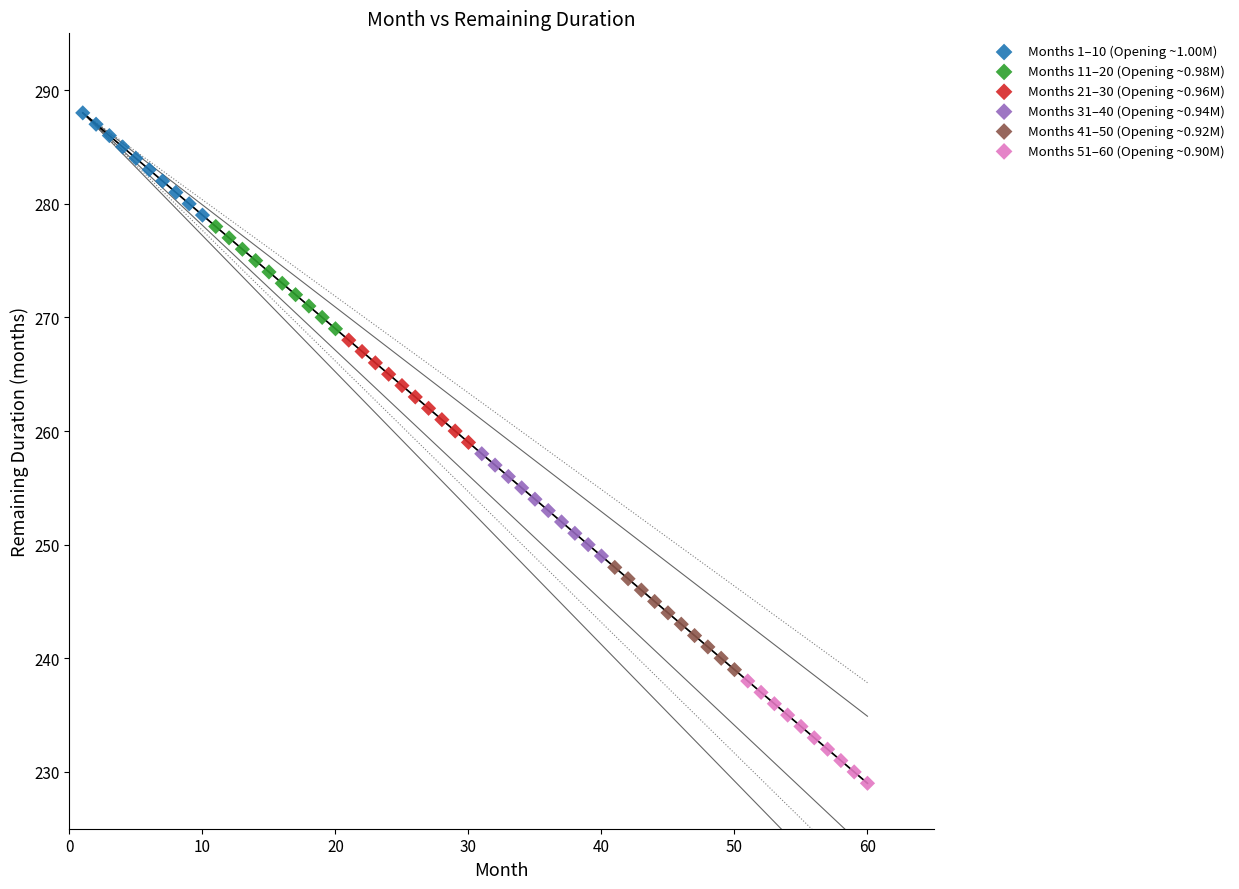

Which series reaches the minimum Y coordinate?

Months 51–60 (Opening ~0.90M)